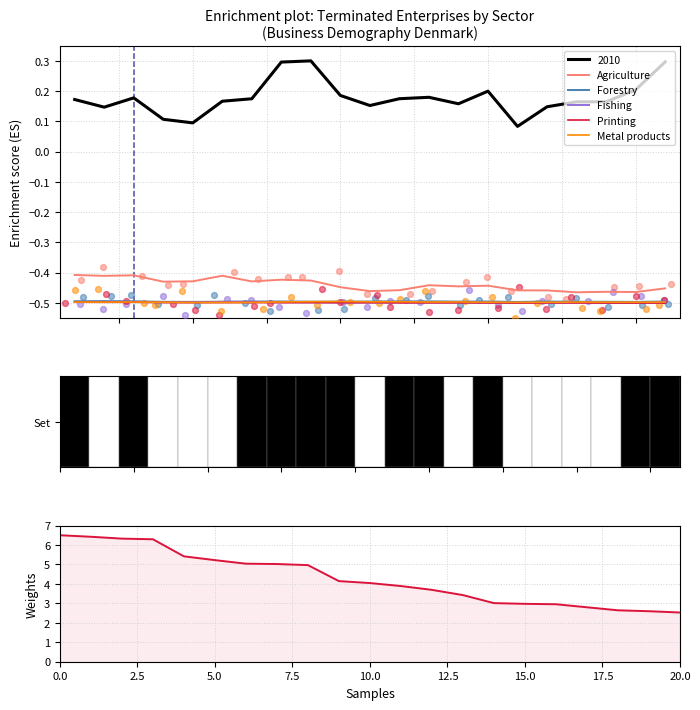

True or false: Agriculture and Forestry intersect in this chart.

False